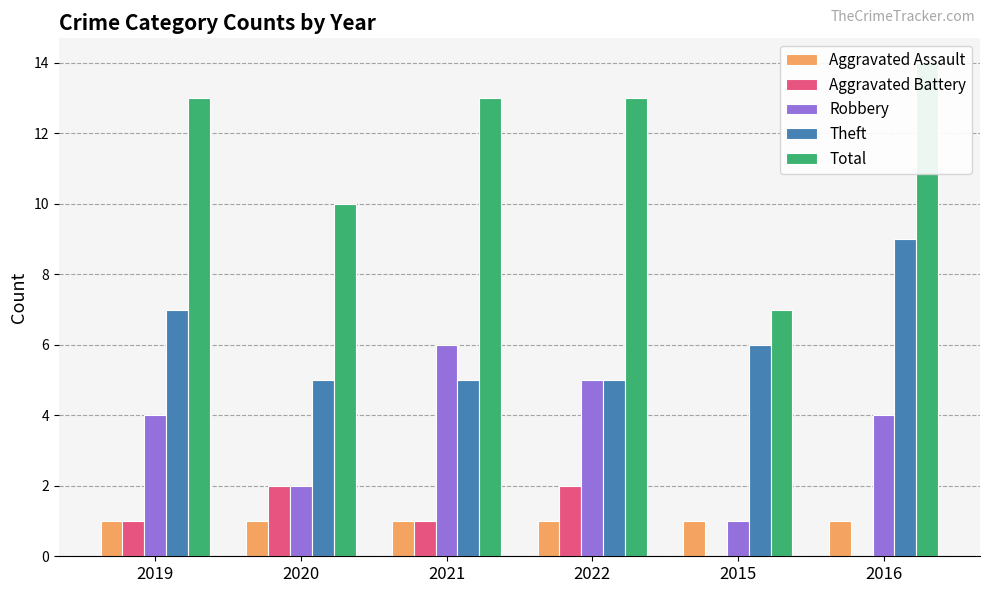

Is it true that Aggravated Battery equals 1 at 2015?

False